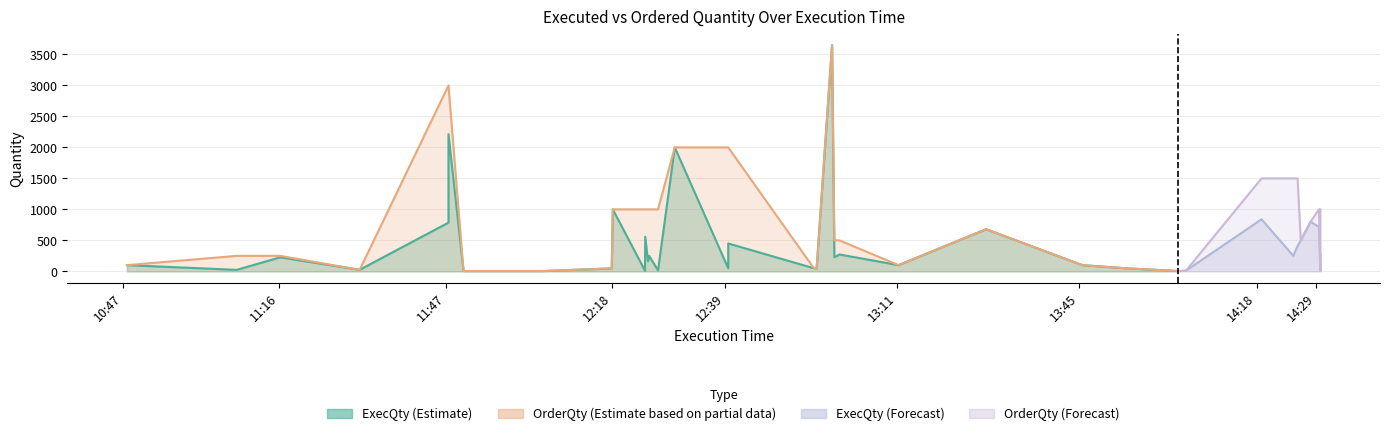

Does the chart display data point markers on the line(s)?

No